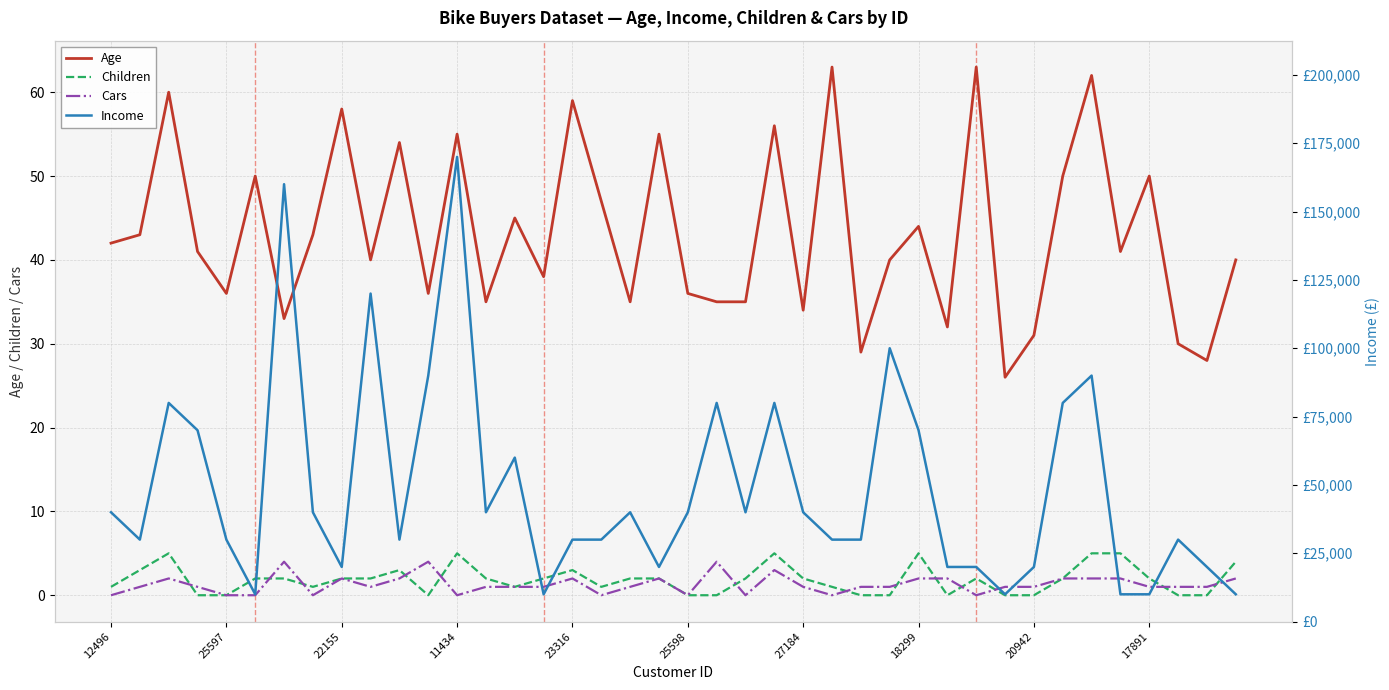

What is the highest value of the Cars series?

4